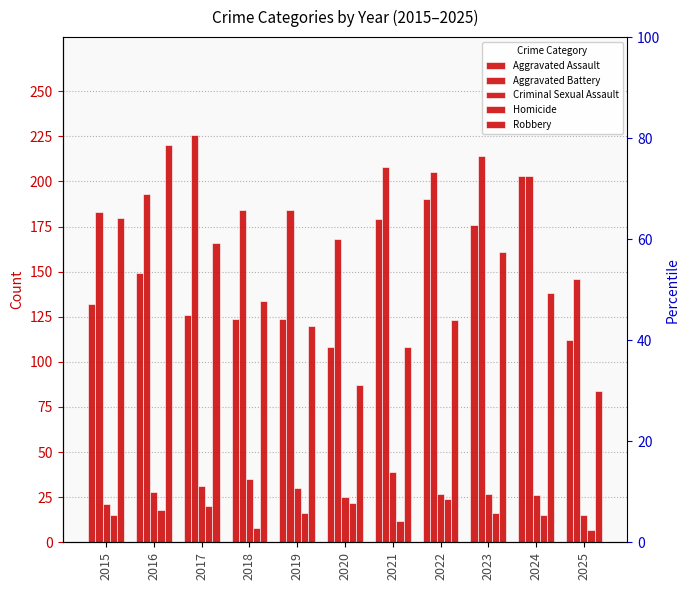

The Aggravated Battery series shows 291 at 2023. True or false?

False